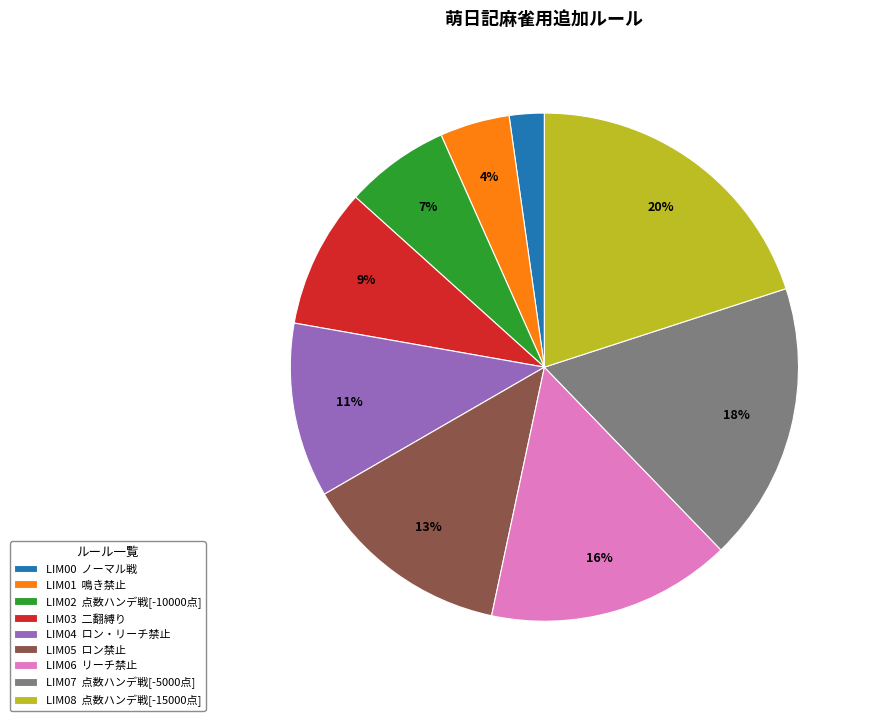

True or false: LIM05 ロン禁止 accounts for 13% of the total.

True